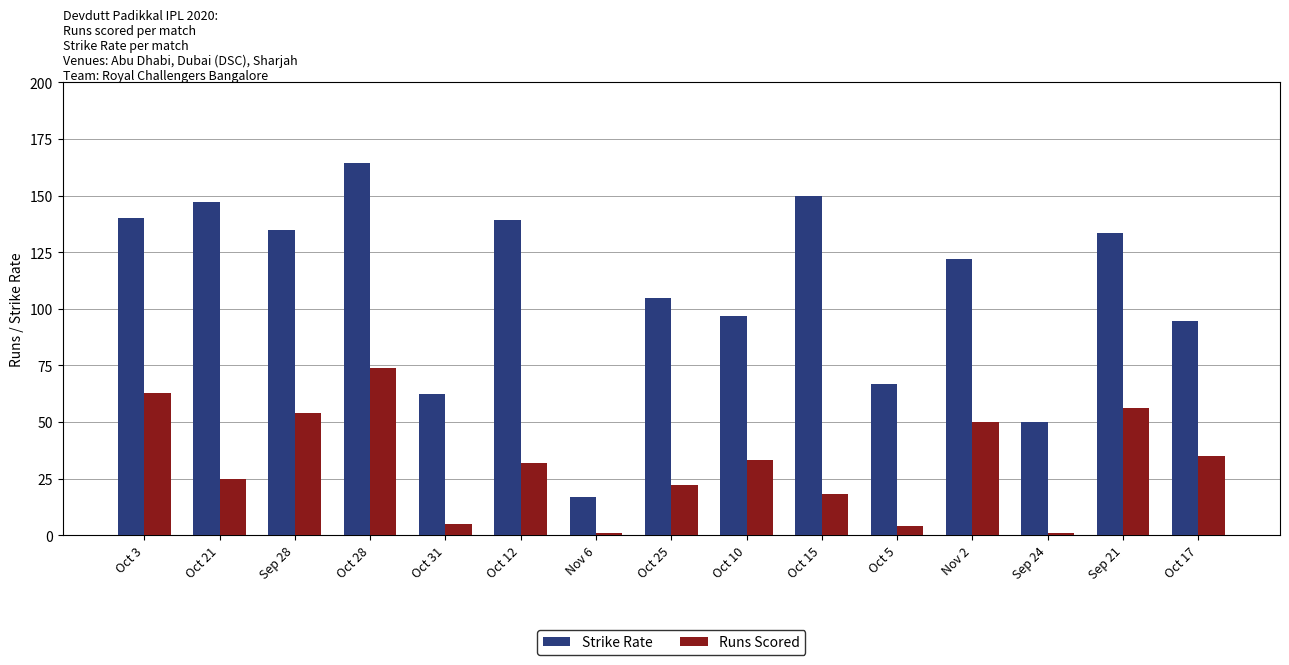

What position from the right is Sep 21?

2